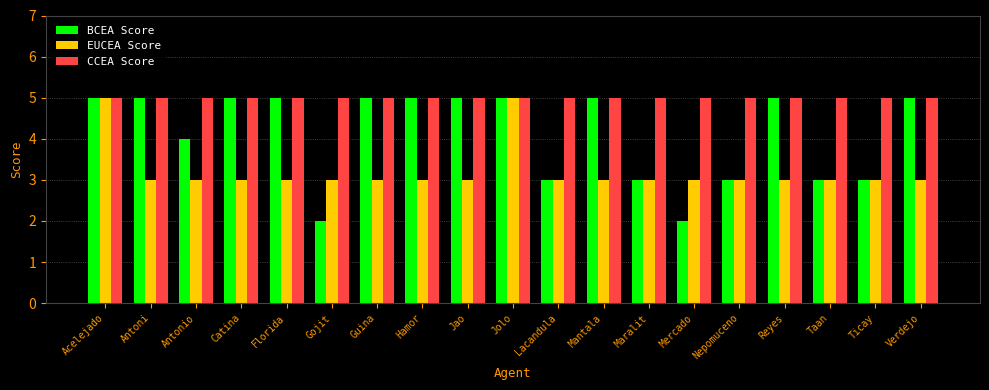

The EUCEA Score series shows 3 at Hamor. True or false?

True